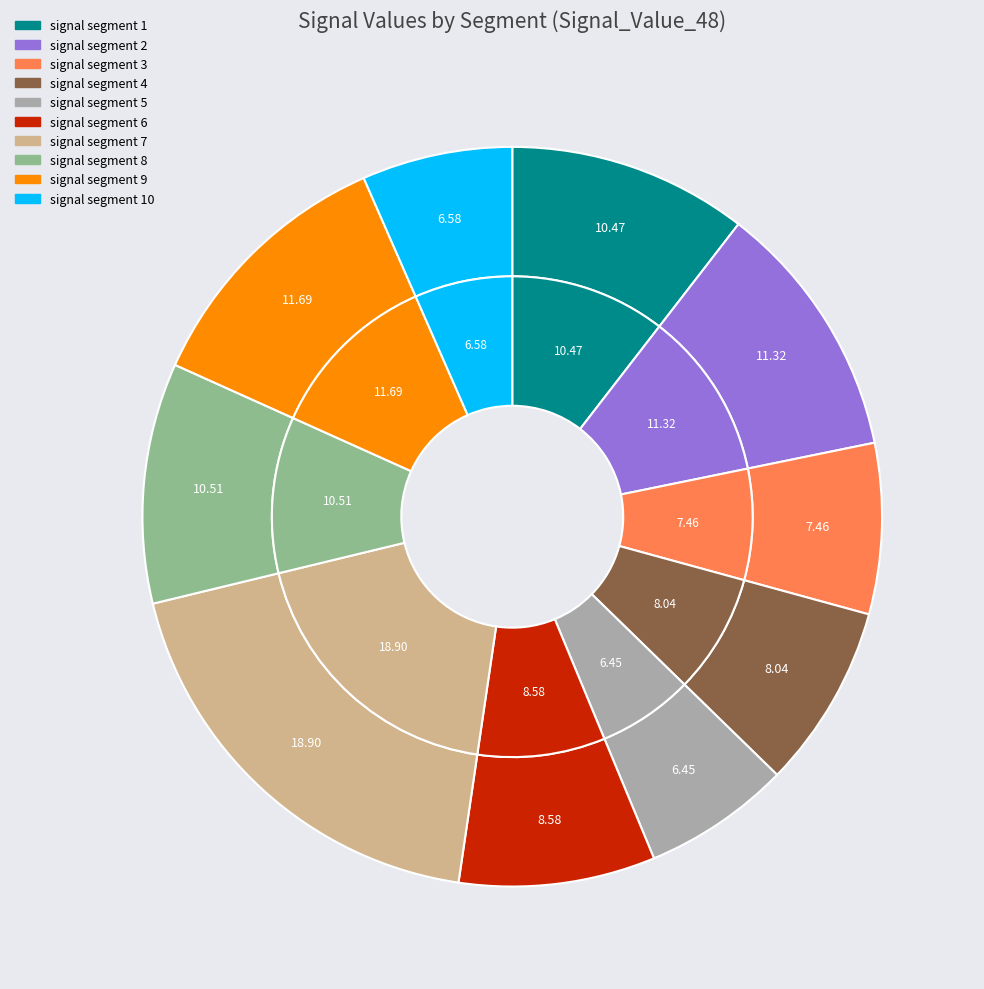

To the nearest percent, what percentage of the pie is signal segment 3?

7%